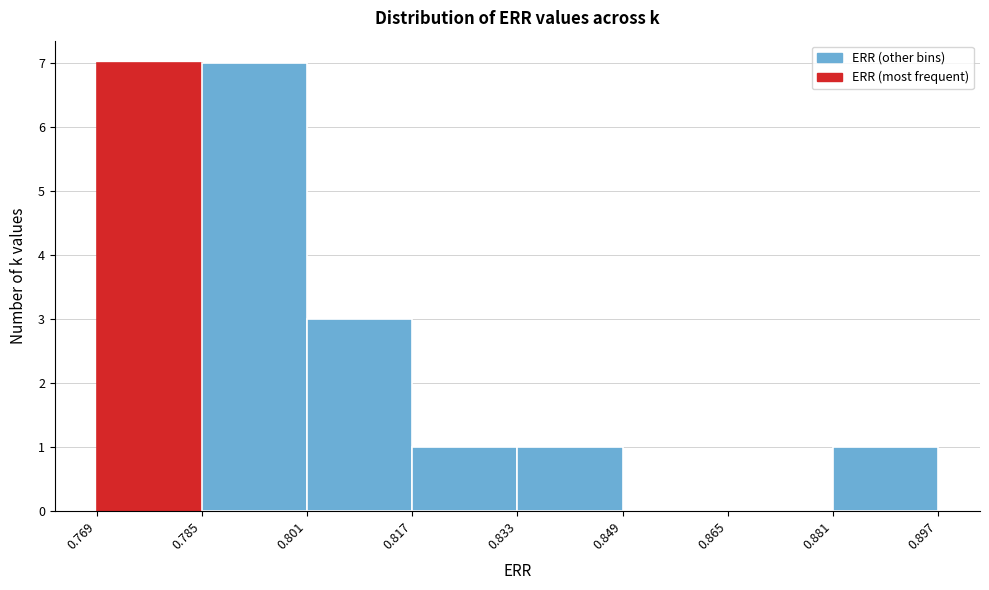

Reading left to right, transcribe this chart: for each bar, give the range it covers on the x-axis and its height. The values are not printed on the chart, so give them approximately, as read against the axis.

0.769 to 0.785: 7
0.785 to 0.801: 7
0.801 to 0.817: 3
0.817 to 0.833: 1
0.833 to 0.849: 1
0.849 to 0.865: 0
0.865 to 0.881: 0
0.881 to 0.897: 1